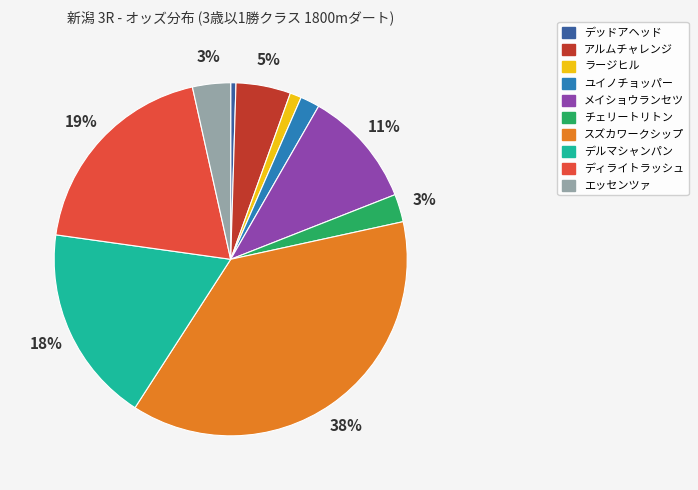

Which has a higher value, ユイノチョッパー or デルマシャンパン?

デルマシャンパン